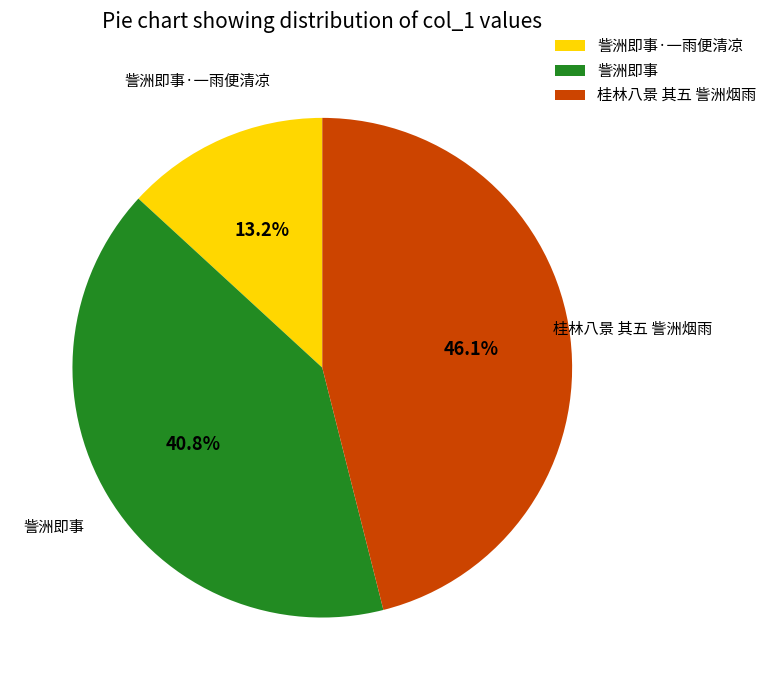

Does 訾洲即事·一雨便清凉 account for over 50% of the chart?

No